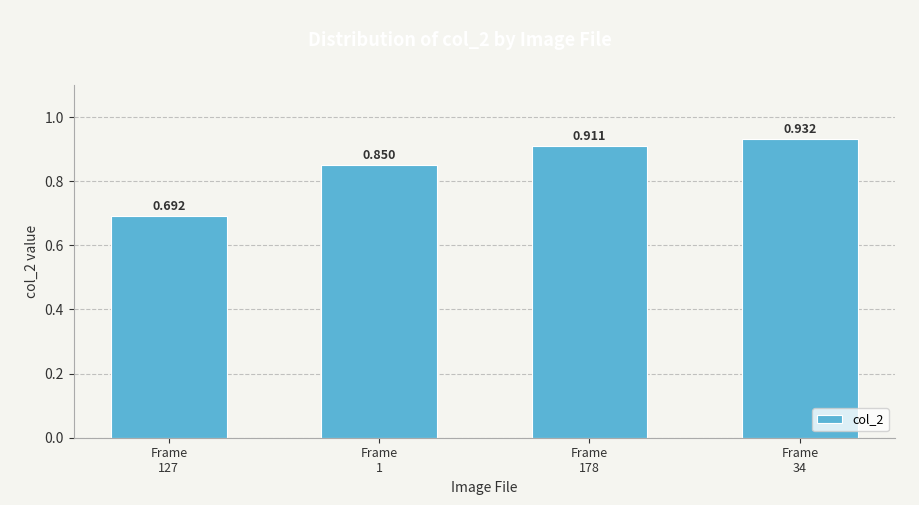

Count the values in the range 0 to 1.

4